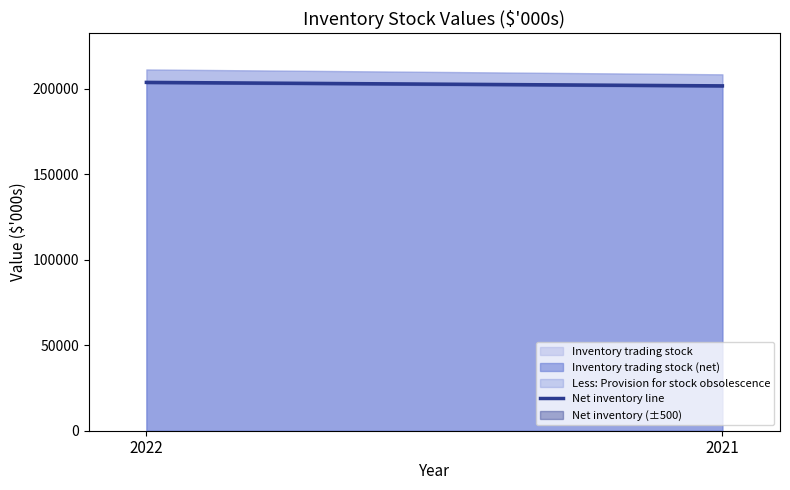

Reading left to right, list all the values displayed in this chart.

2022=203744	2021=201712